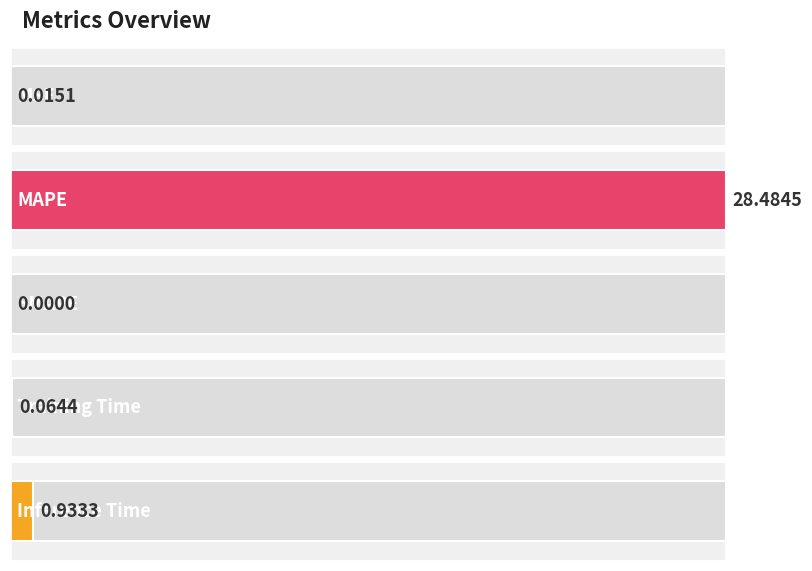

What is the difference between the second highest and minimum values?

0.9